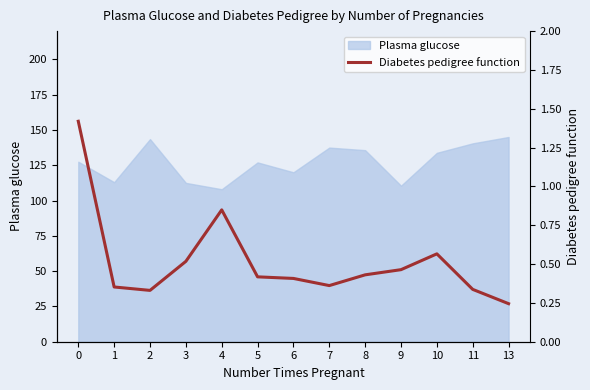

The Plasma glucose series shows 145.0 at 13. True or false?

True